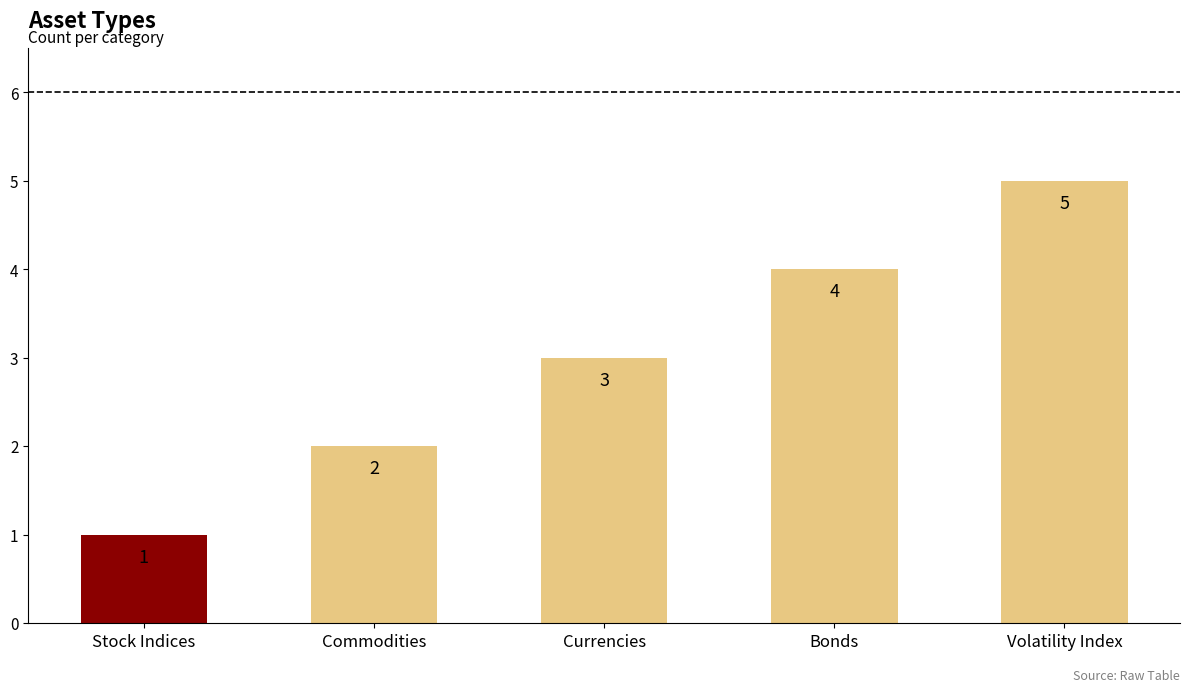

The chart shows a value of 3 at Currencies. True or false?

True